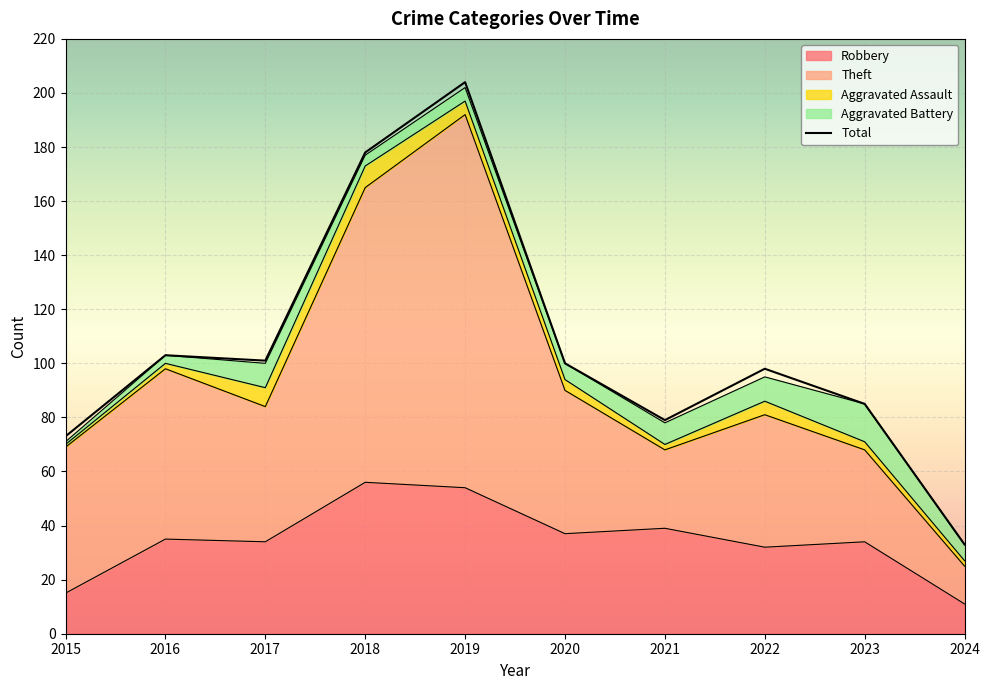

Is it true that the value at 2022 is 98?

True